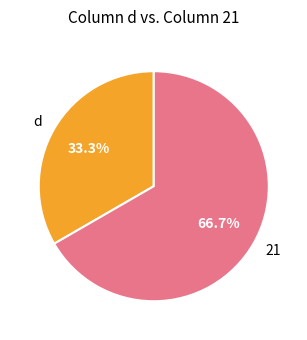

Do 21 and d together represent more than half of the pie?

Yes